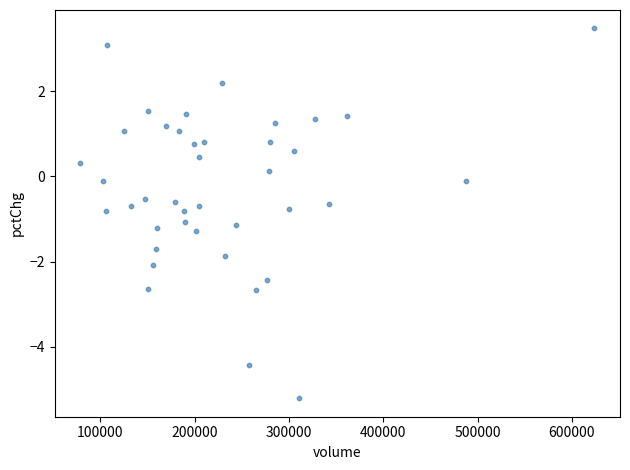

How many data points are displayed?

40